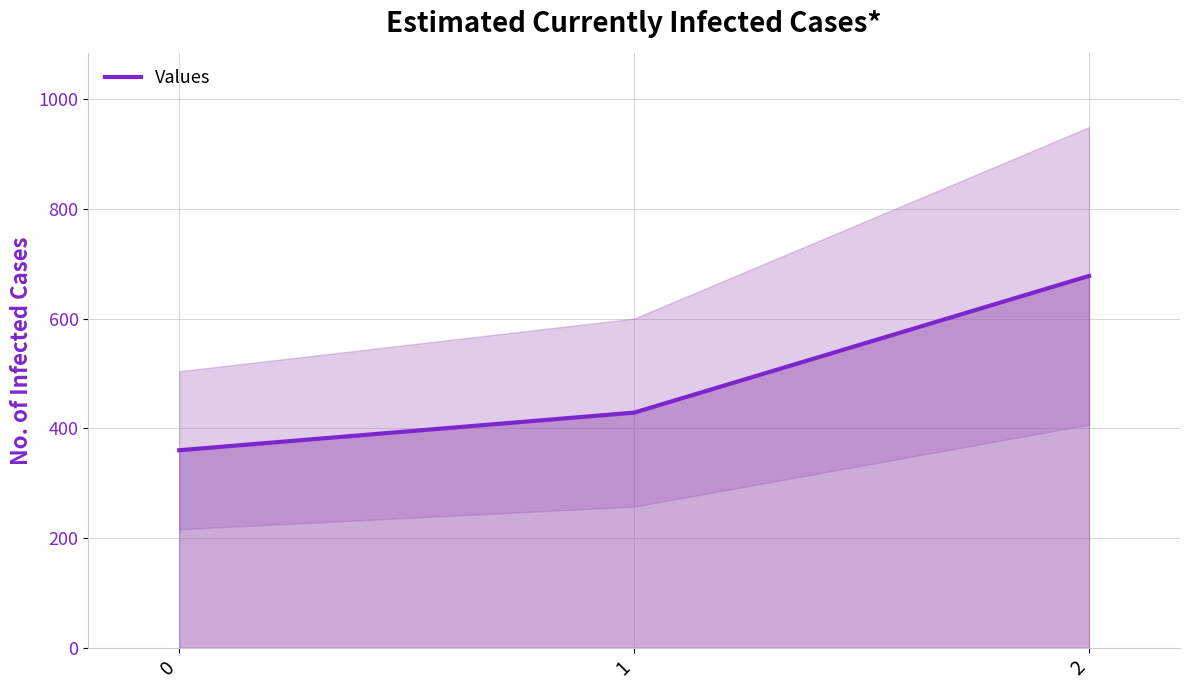

Read the value at 0.

360.0